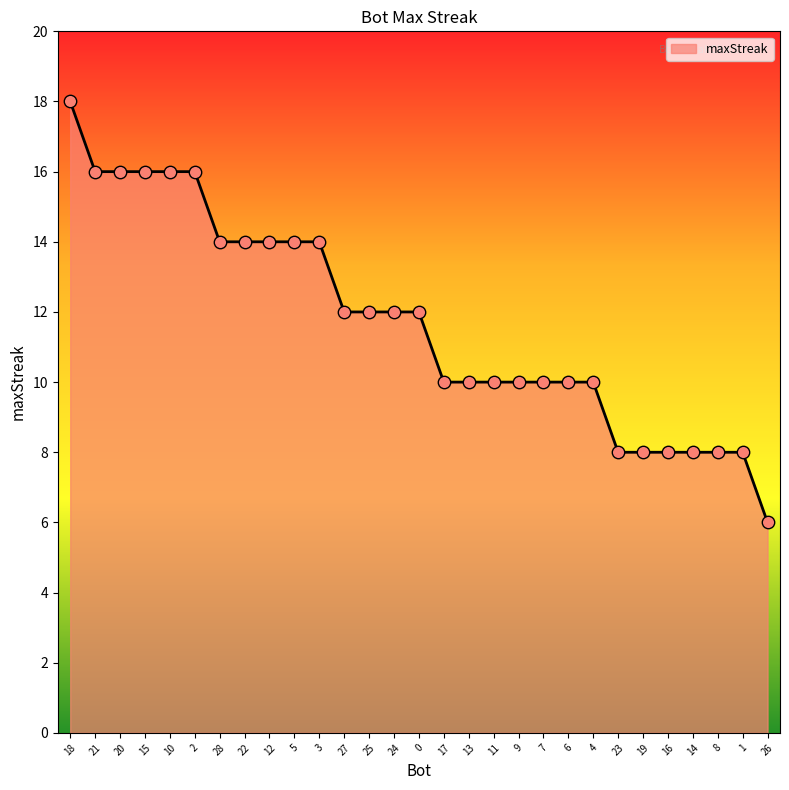

What is the change in value from 17 to 16?

-2